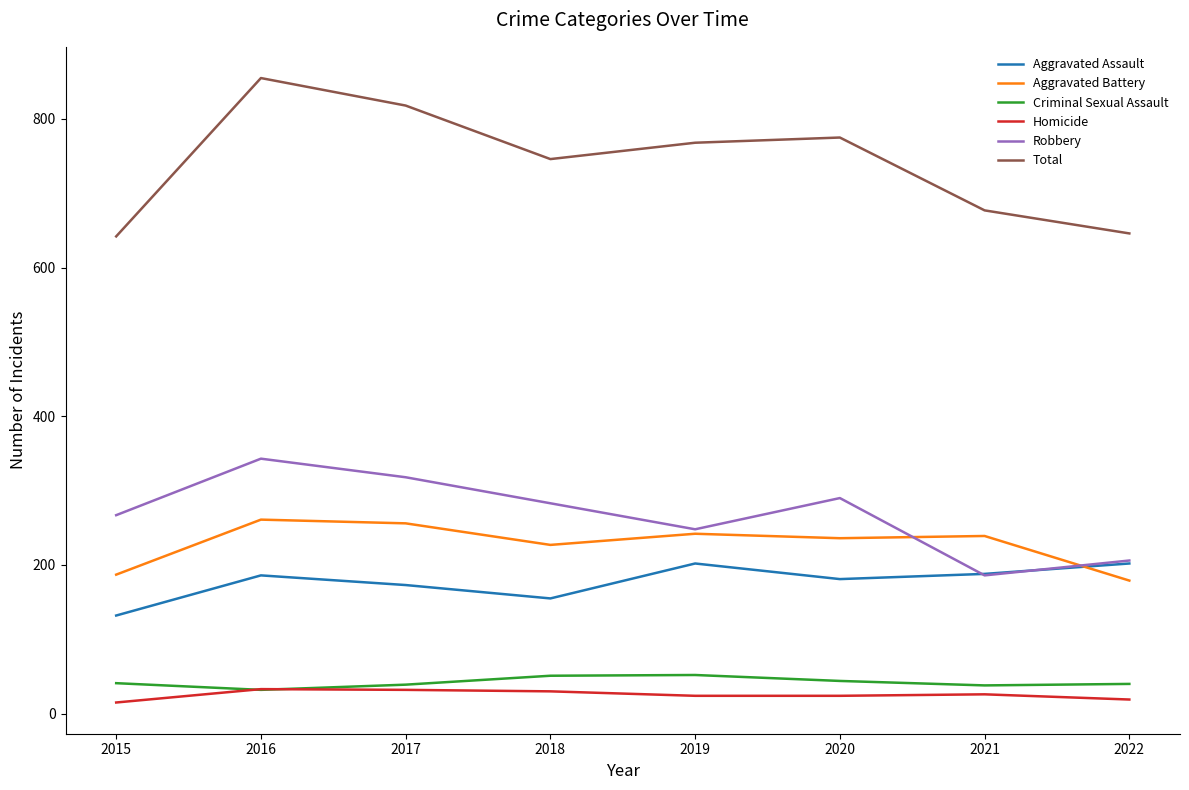

Is the value of Aggravated Battery at 2017 greater than the value of Total at 2018?

No